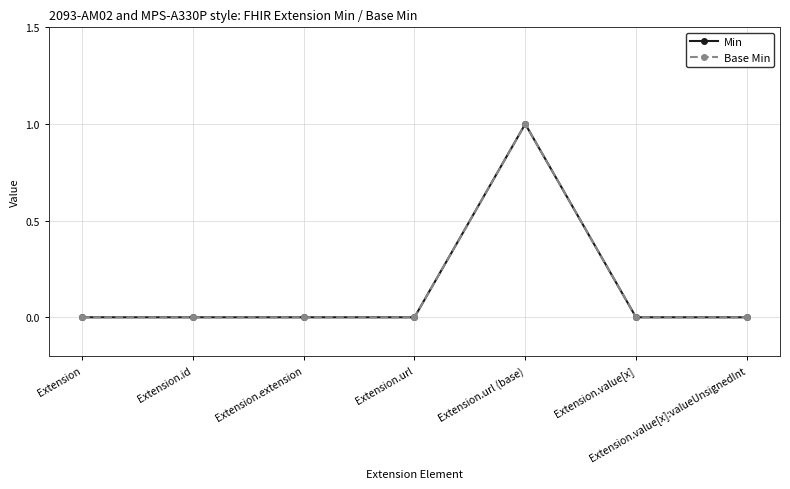

Which has a higher value, Extension.url (base) or Extension.value[x]:valueUnsignedInt?

Extension.url (base)